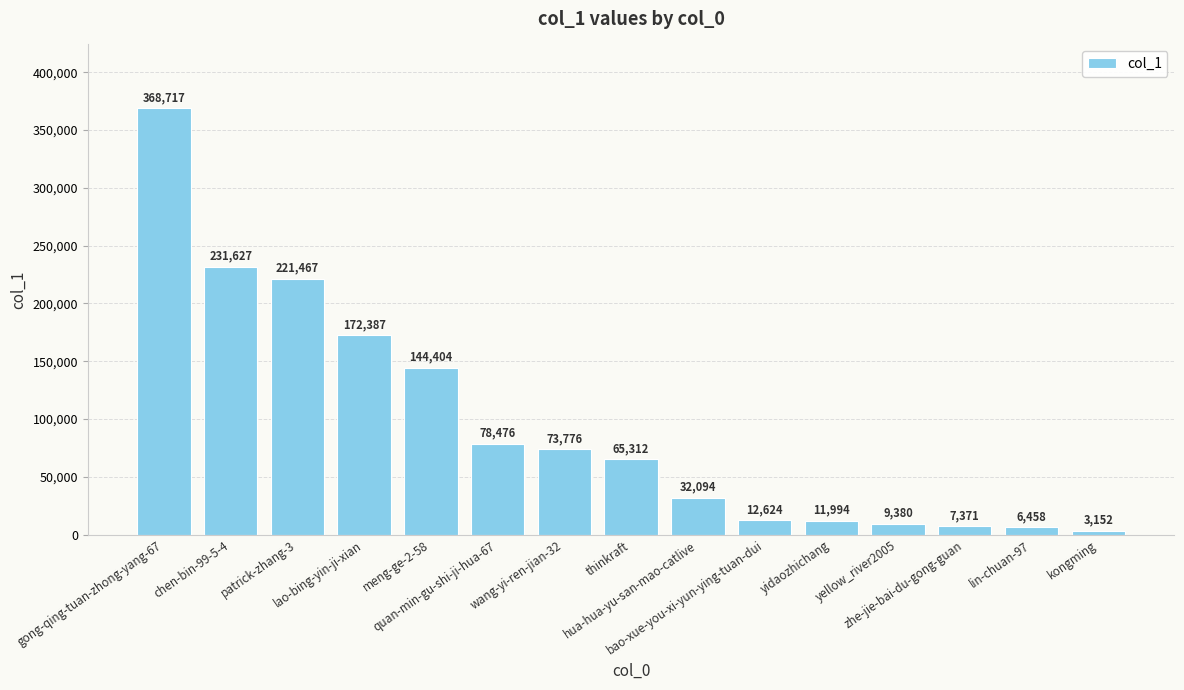

Rank the categories by value from lowest to highest.

kongming, lin-chuan-97, zhe-jie-bai-du-gong-guan, yellow_river2005, yidaozhichang, bao-xue-you-xi-yun-ying-tuan-dui, hua-hua-yu-san-mao-catlive, thinkraft, wang-yi-ren-jian-32, quan-min-gu-shi-ji-hua-67, meng-ge-2-58, lao-bing-yin-ji-xian, patrick-zhang-3, chen-bin-99-5-4, gong-qing-tuan-zhong-yang-67